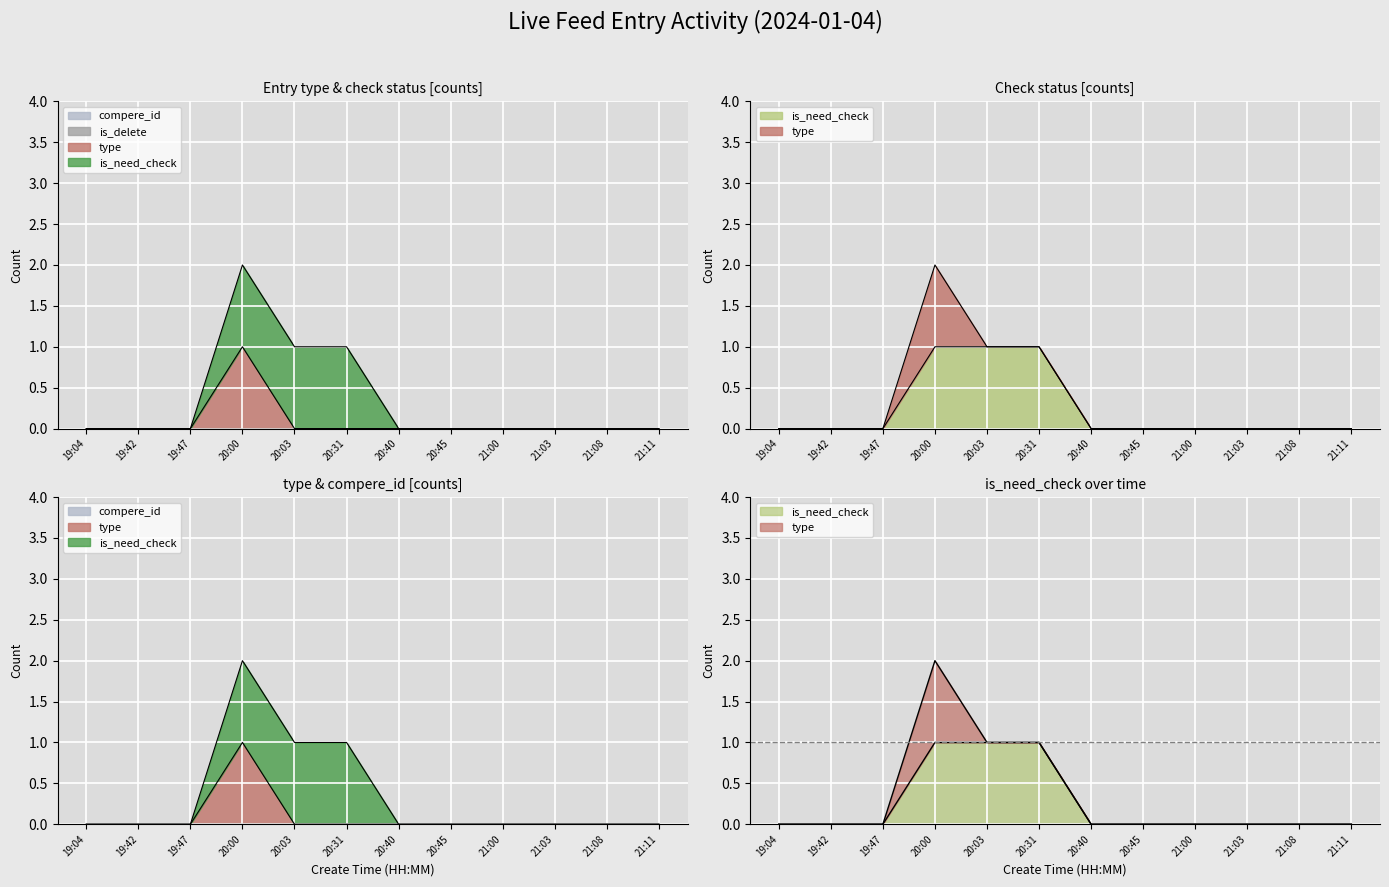

How many lines are shown in the chart?

2